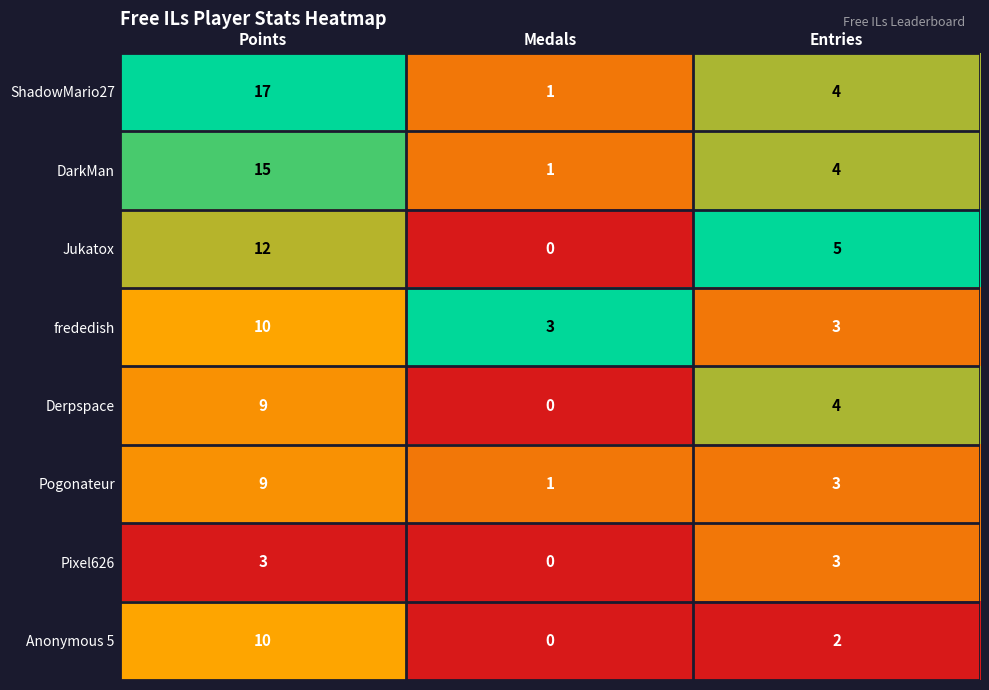

List the labels in order of ShadowMario27 value, smallest first.

Medals, Entries, Points